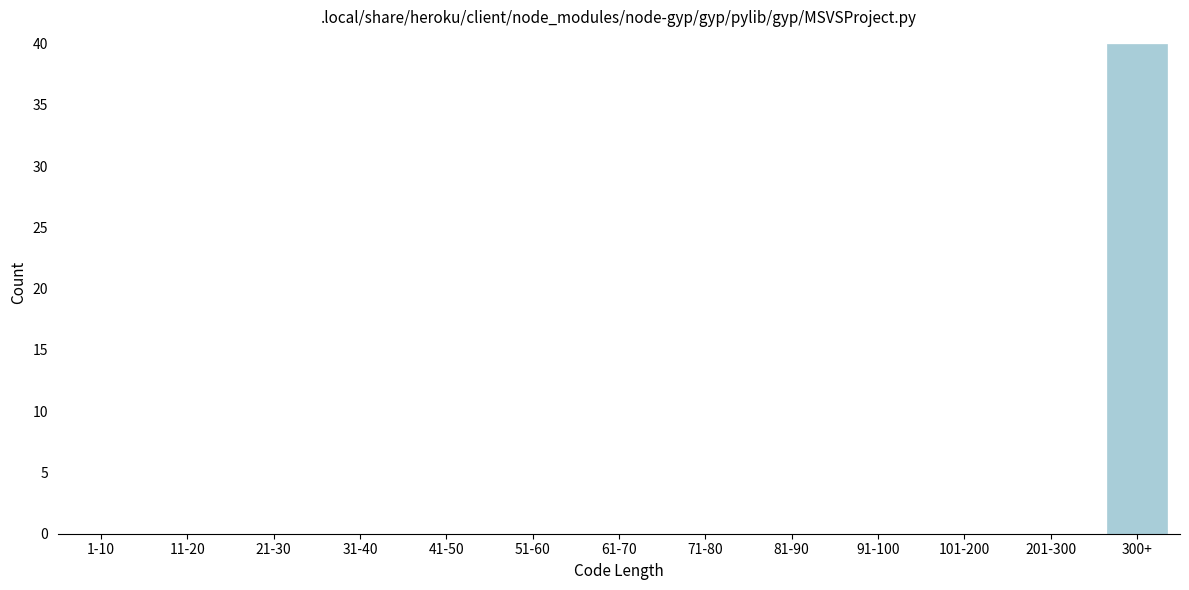

Reading left to right, transcribe all the data shown in this chart.

1-10=0	11-20=0	21-30=0	31-40=0	41-50=0	51-60=0	61-70=0	71-80=0	81-90=0	91-100=0	101-200=0	201-300=0	300+=40